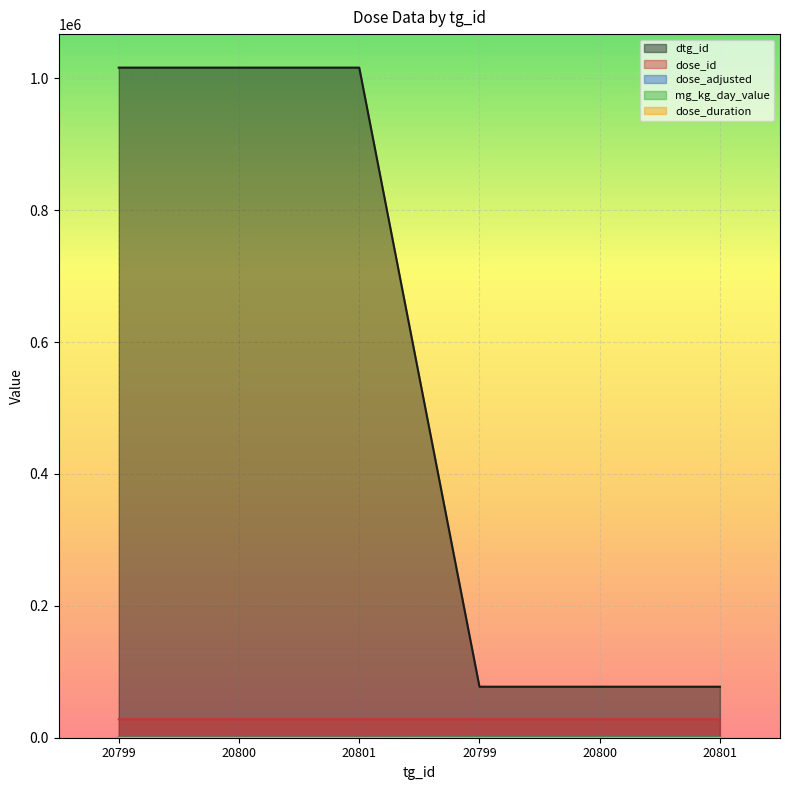

What is the label of the 4th point from the left?

20799